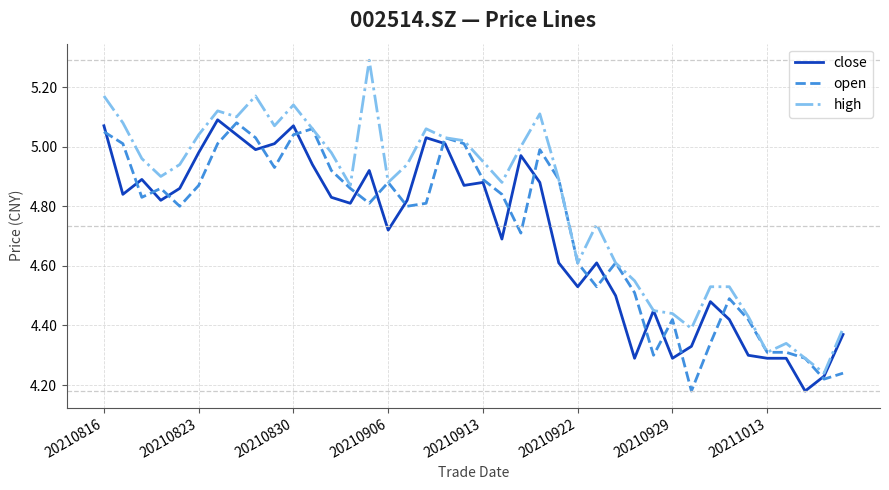

Which series has the largest range (max minus min)?

high